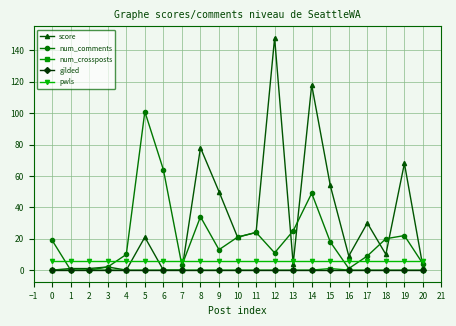

Which label corresponds to the largest value in the chart?

12